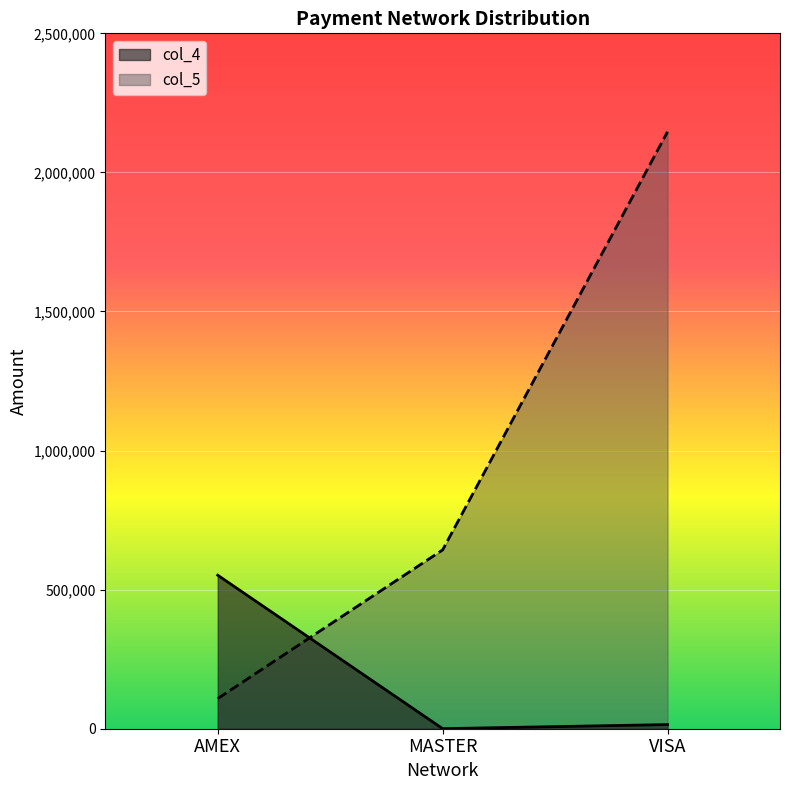

What value does the col_5 series have at VISA?

2146076.7